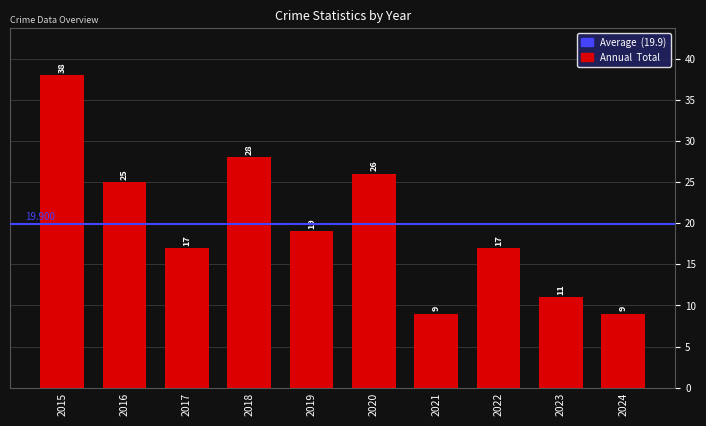

The chart shows a value of 37 at 2020. True or false?

False